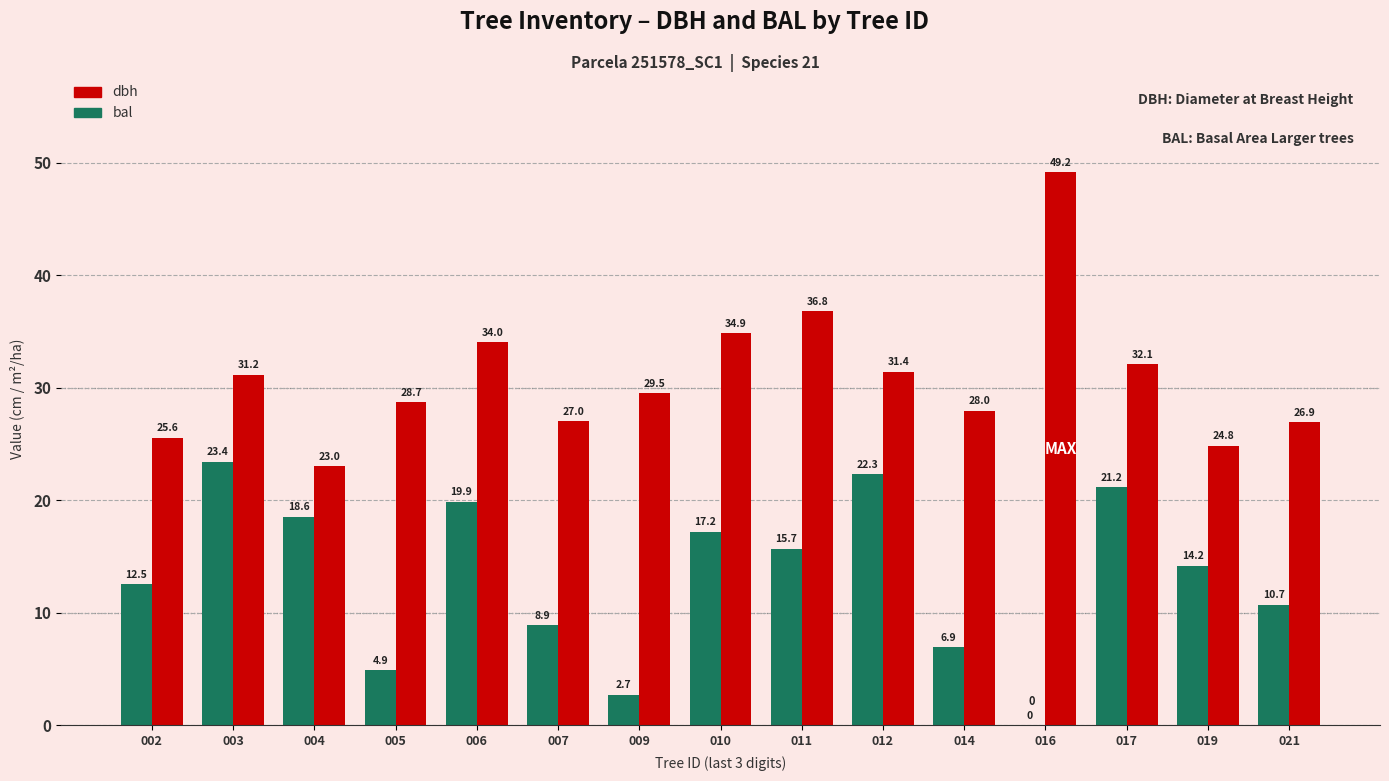

Which series changed the most between 010 and 016?

bal